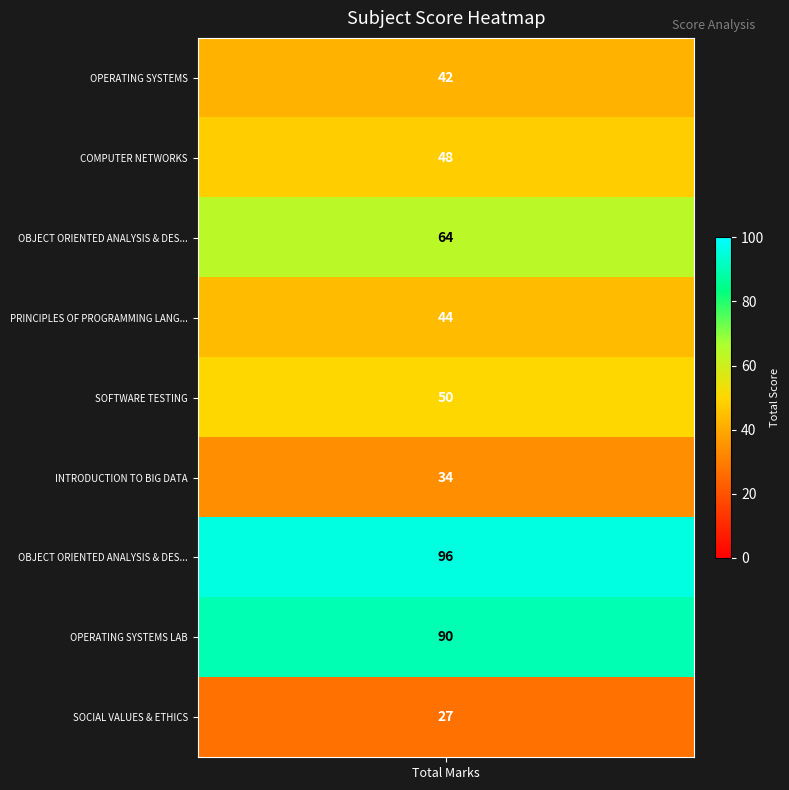

What is the change in value from 5 to 7?

+56